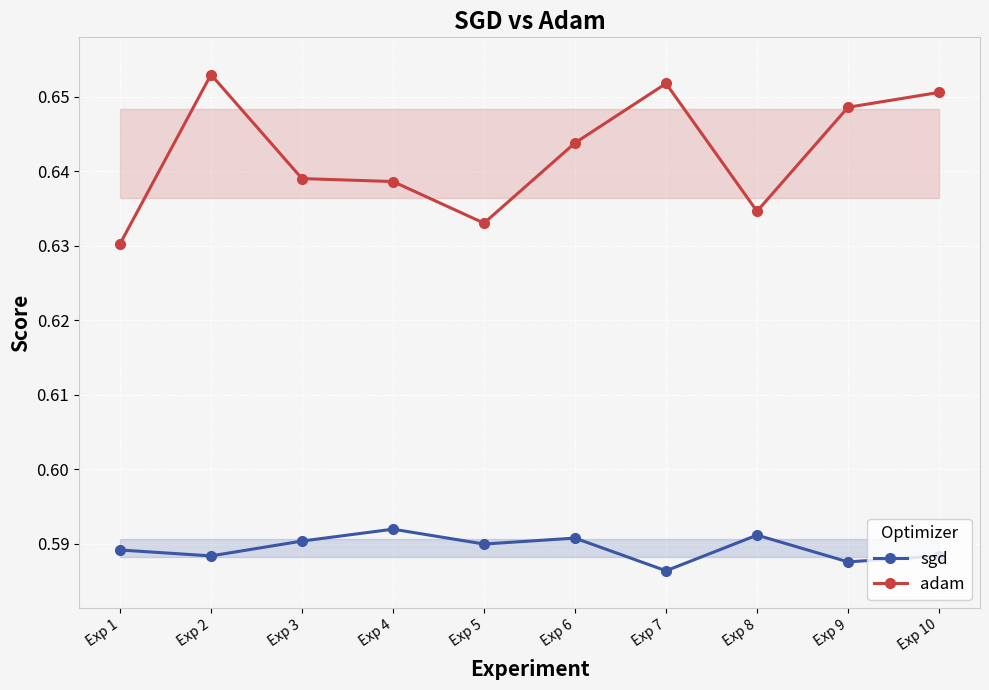

What is the average value of the sgd series?

0.6